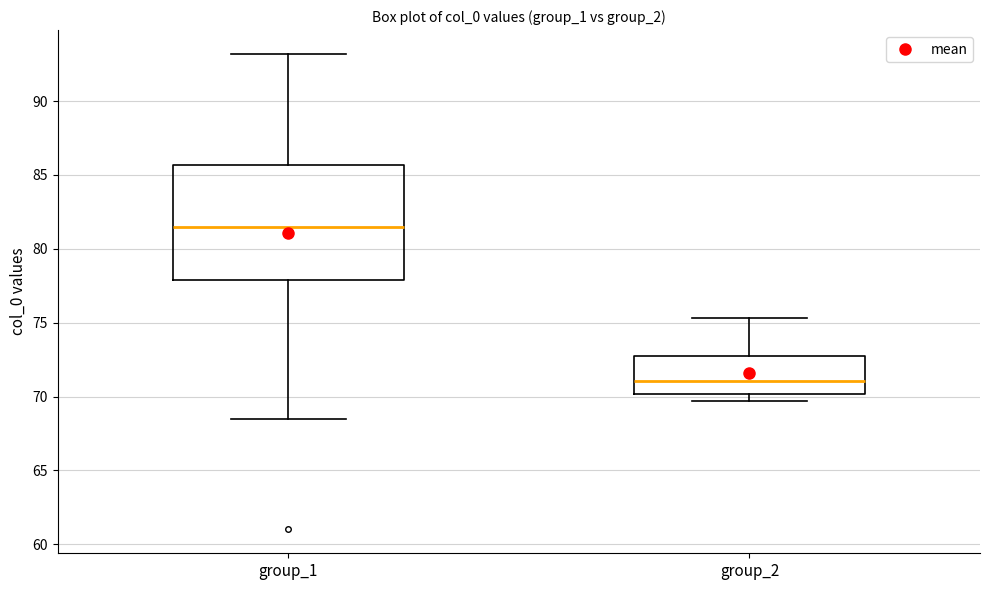

Reading left to right, read every box against the y-axis: the position of its median line, the range the box covers, and the ends of its whiskers. The values are not printed on the chart, so give them approximately, as read against the axis.

group_1: median 81.5, box 78.0 to 85.5, whiskers 68.5 to 93.0
group_2: median 71.0, box 70.0 to 72.5, whiskers 69.5 to 75.5